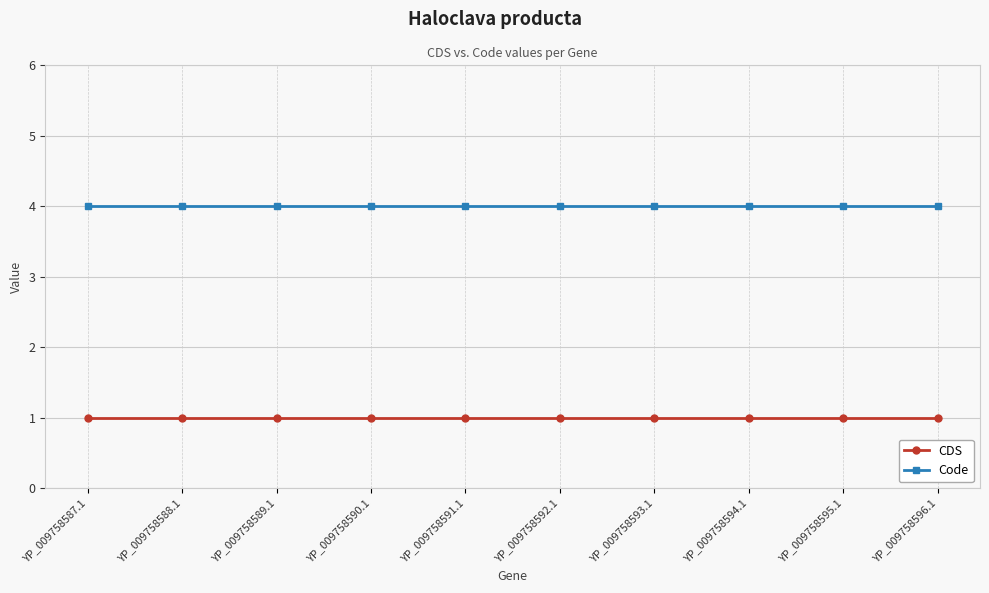

True or false: CDS and Code cross at least once.

False